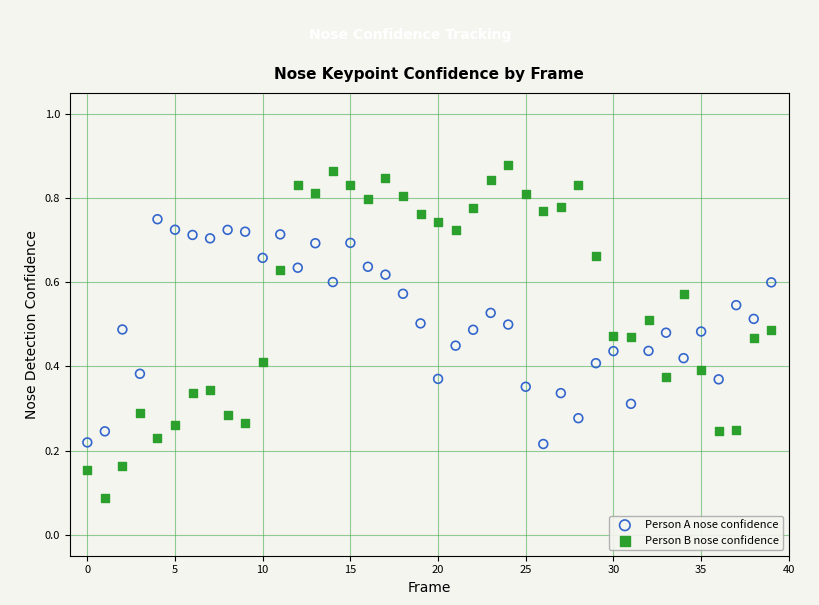

What are all the series names shown in the legend?

Person A nose confidence, Person B nose confidence